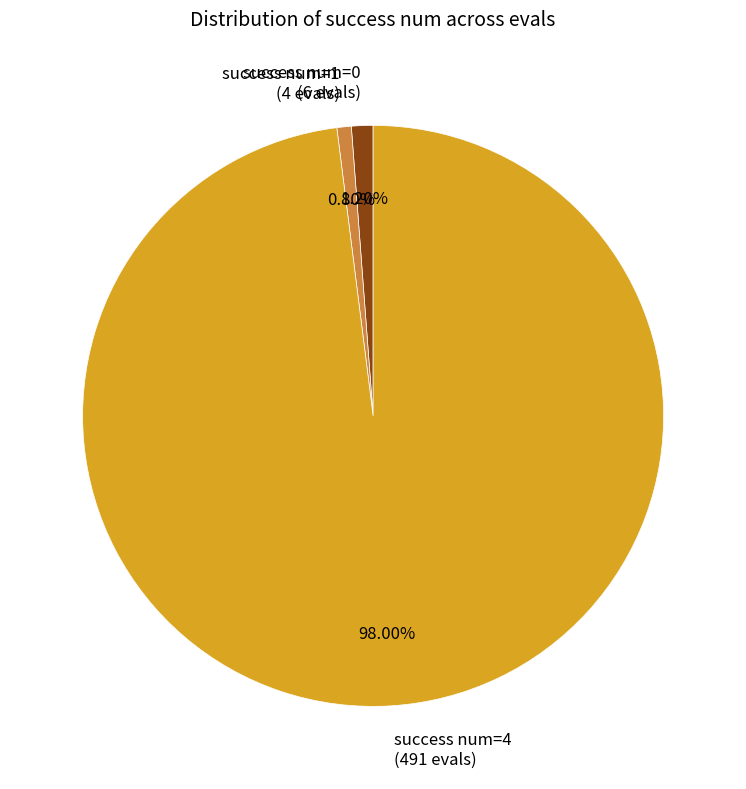

Which has a higher value, success num=4 (491 evals) or success num=1 (4 evals)?

success num=4 (491 evals)